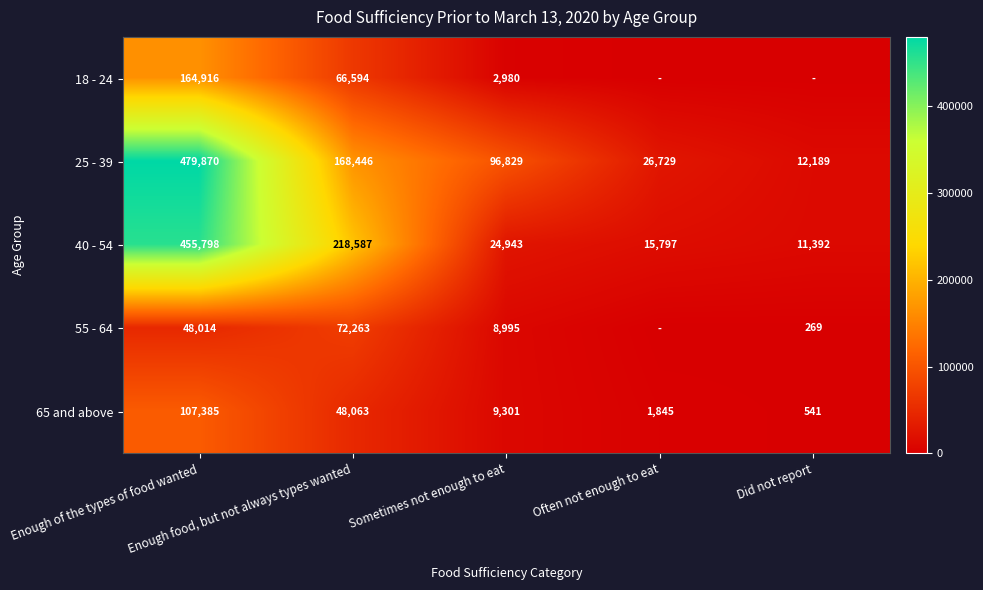

At which category is the sum across all series the highest?

Enough of the types of food wanted